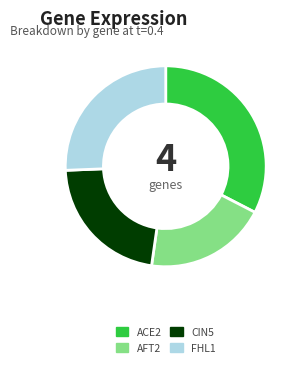

Which has a higher value, CIN5 or AFT2?

CIN5